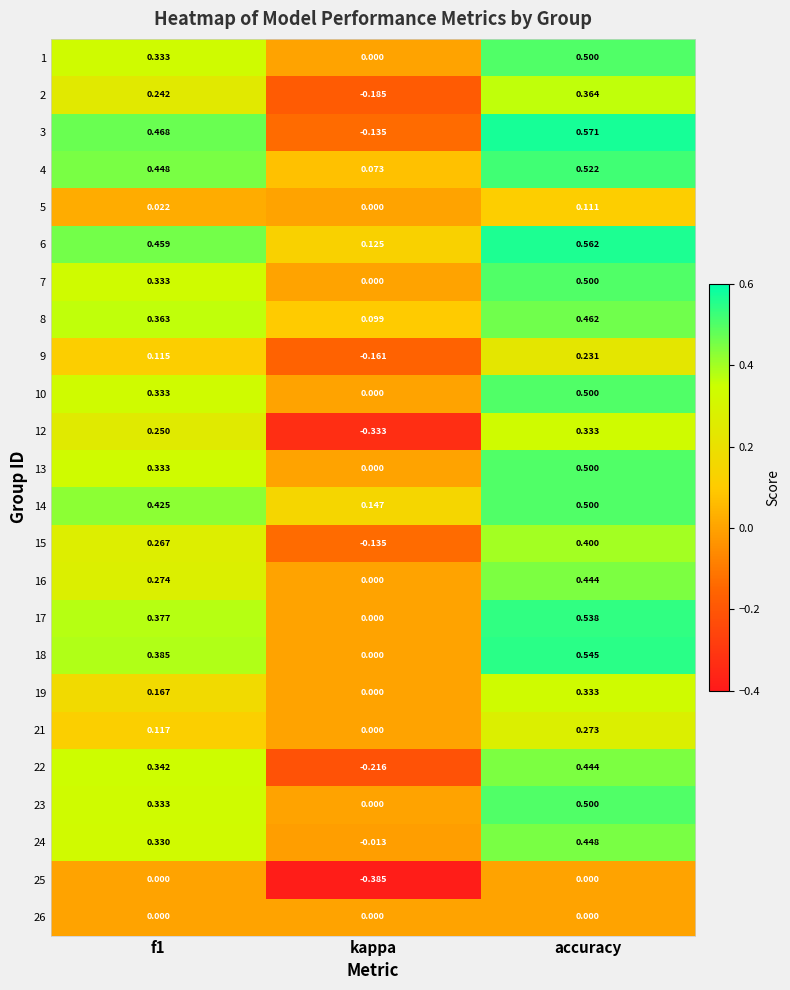

At which label is 8 closest to 0?

kappa